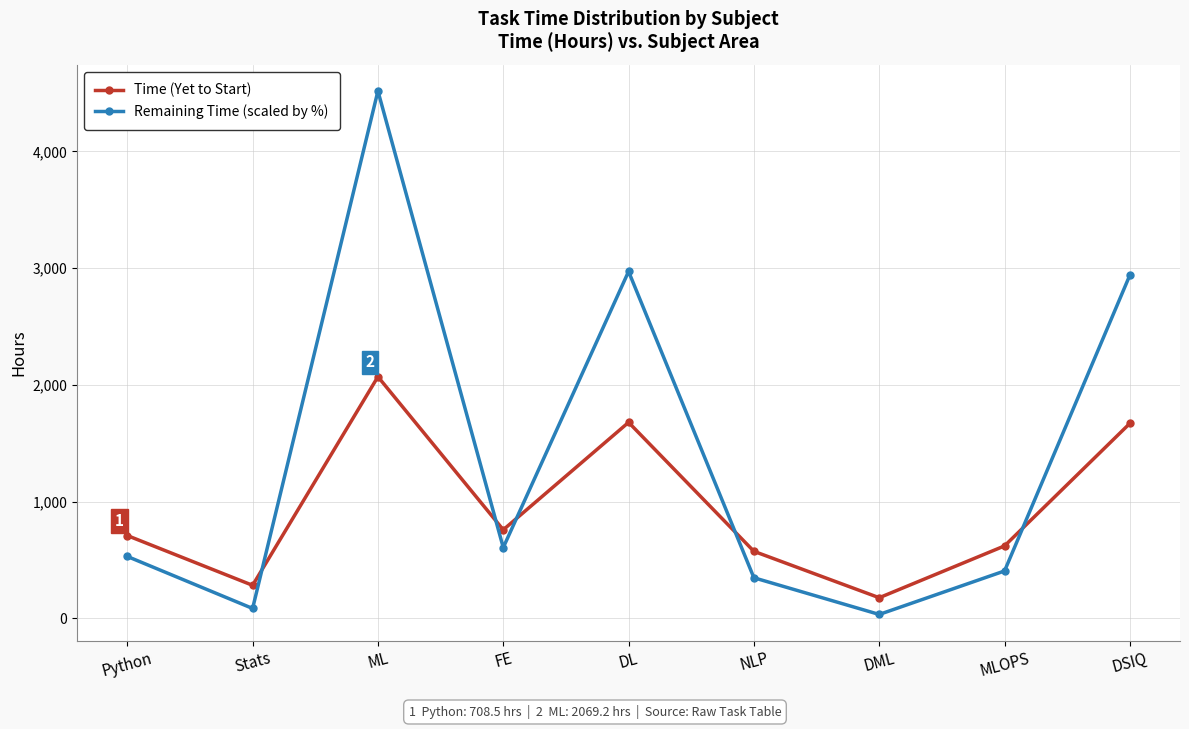

The value of Time (Yet to Start) at Stats is 108.0. True or false?

False